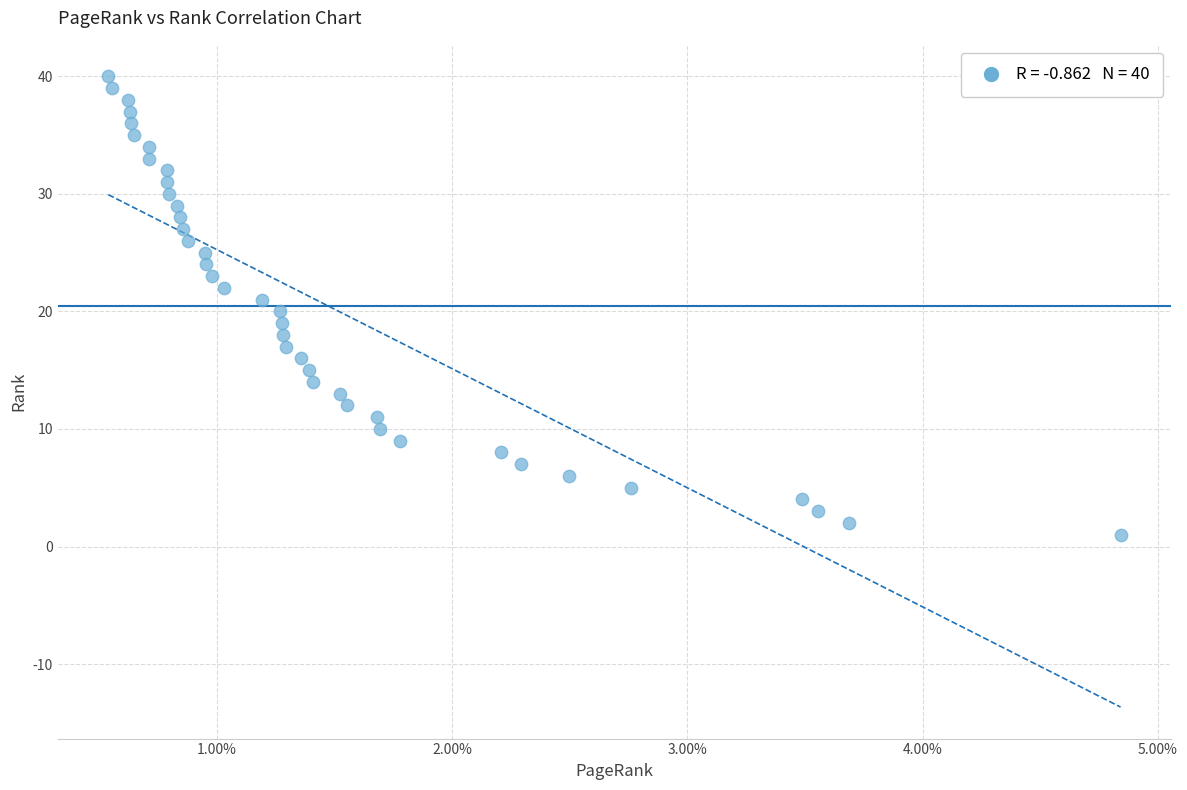

What is the range of Y values (max minus min)?

39